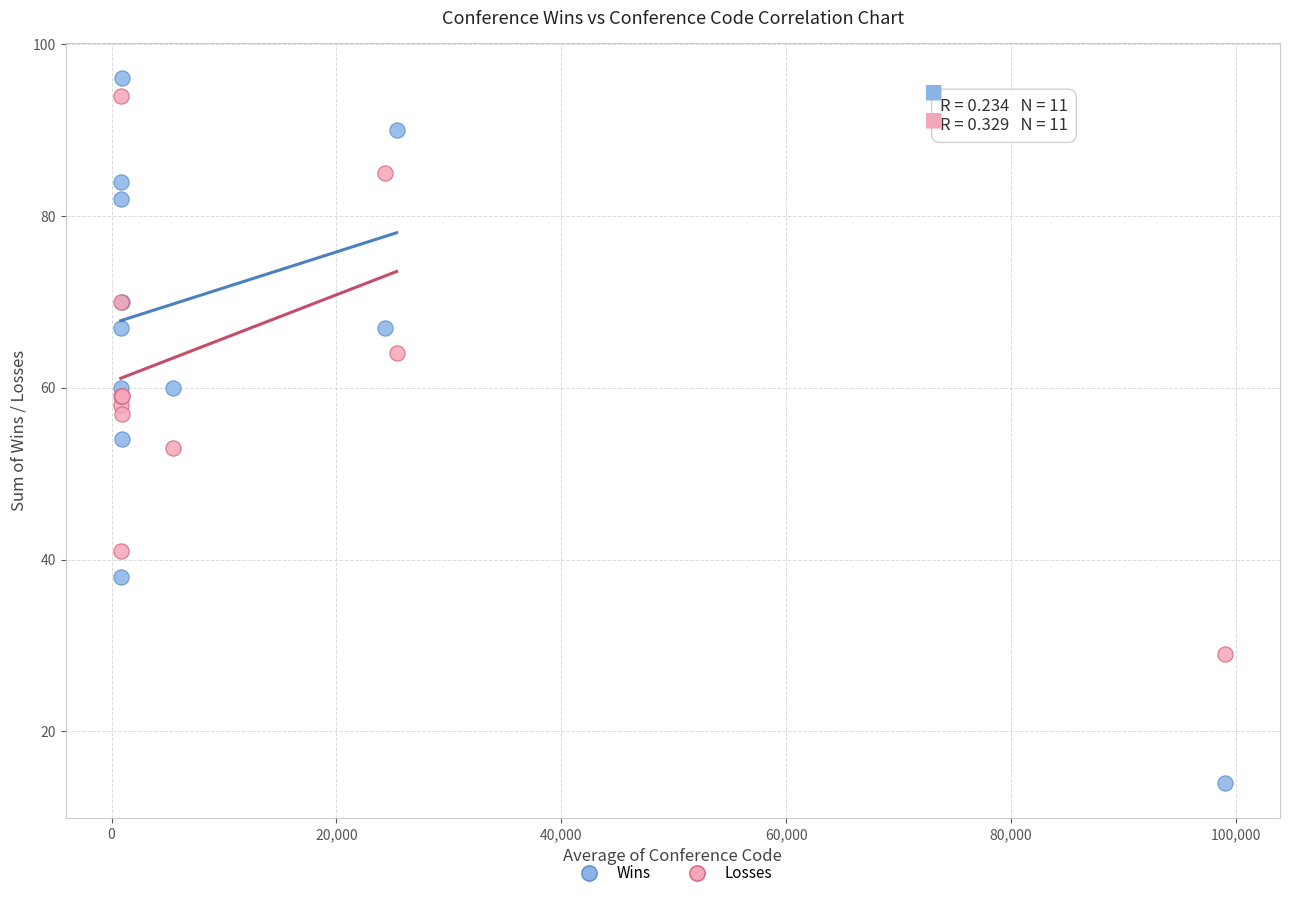

Which series reaches the minimum Y coordinate?

Wins